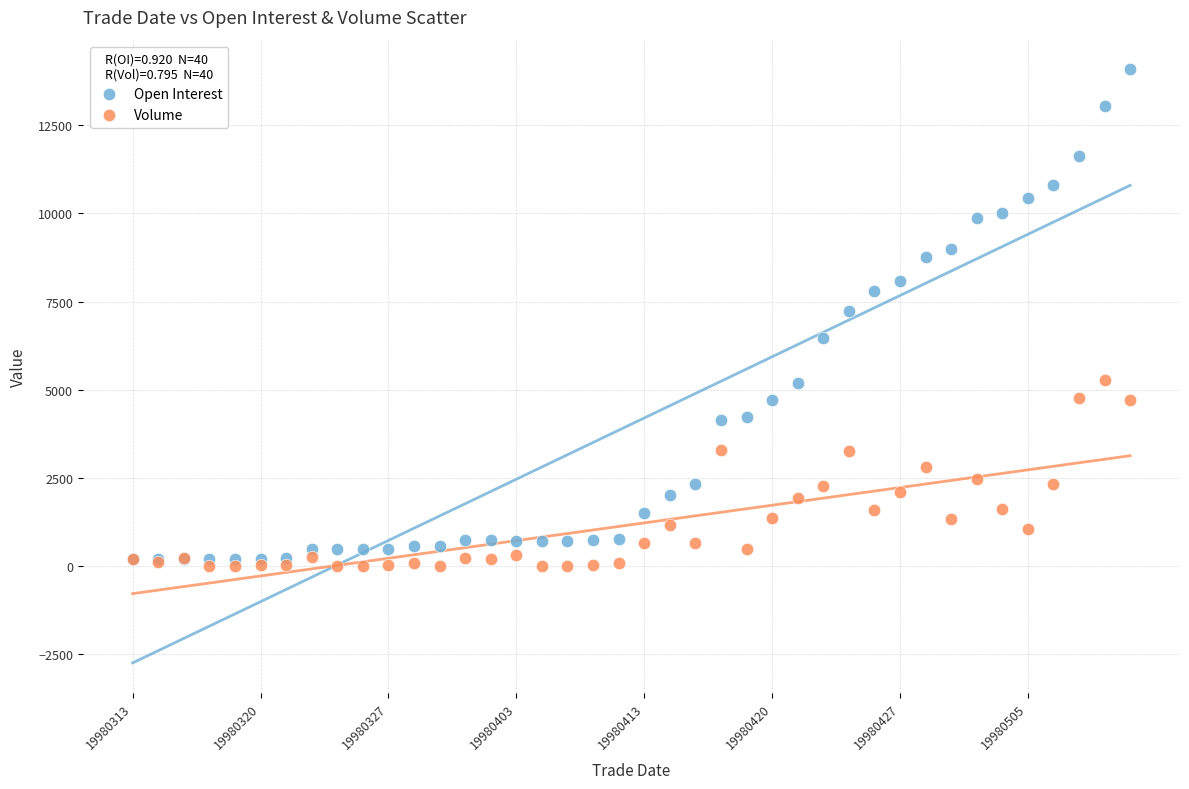

Across all series, what Y value is closest to 7040?

7234